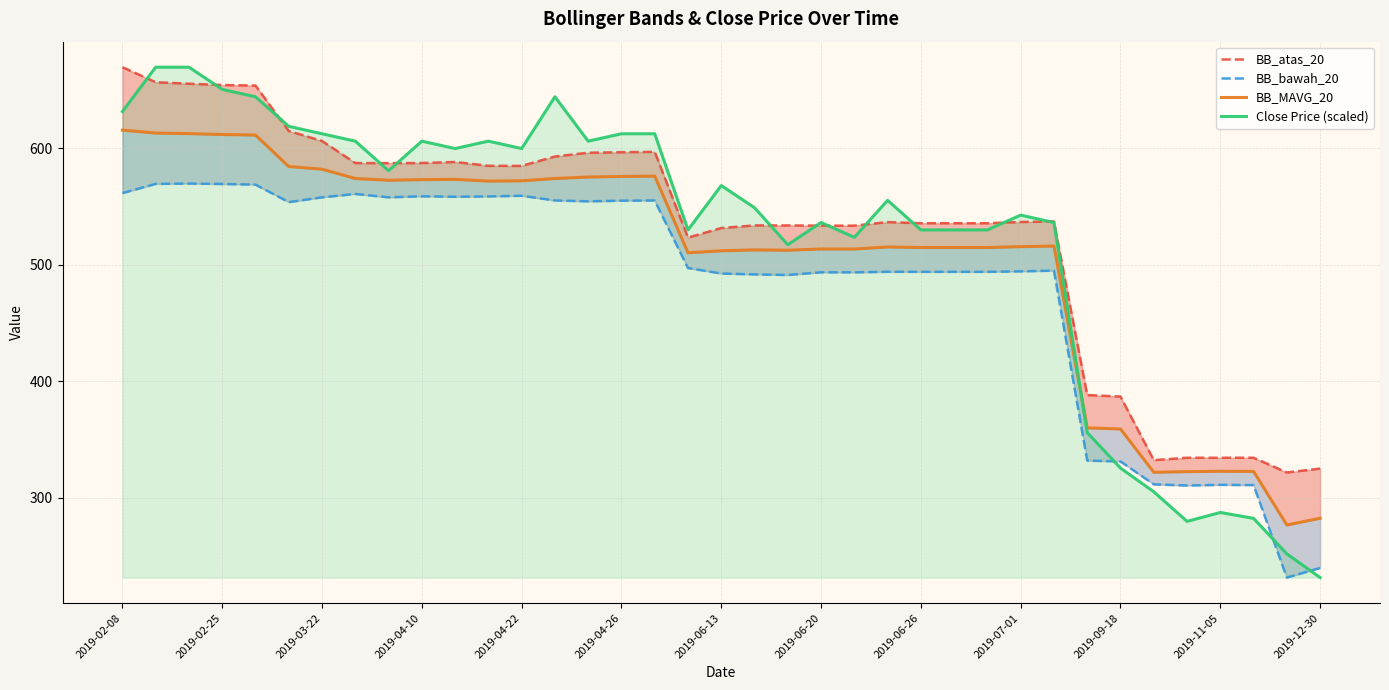

Is it true that Close Price (scaled) equals 820.2 at 14?

False